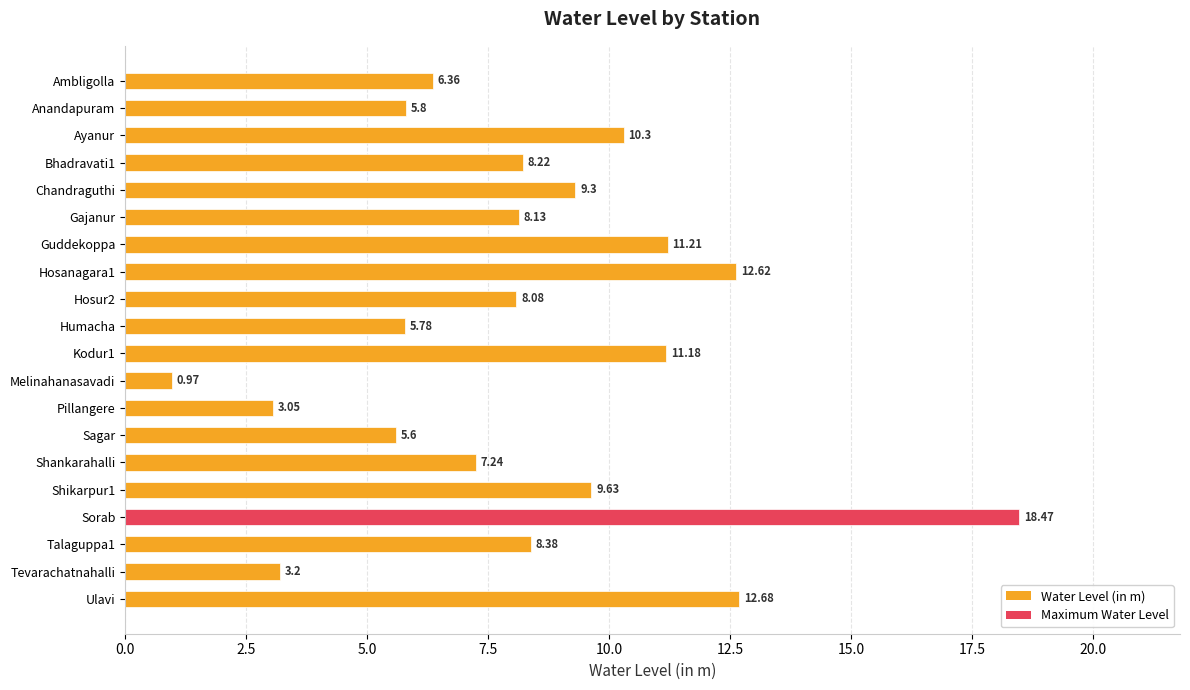

Rank the categories by value from lowest to highest.

Melinahanasavadi, Pillangere, Tevarachatnahalli, Sagar, Humacha, Anandapuram, Ambligolla, Shankarahalli, Hosur2, Gajanur, Bhadravati1, Talaguppa1, Chandraguthi, Shikarpur1, Ayanur, Kodur1, Guddekoppa, Hosanagara1, Ulavi, Sorab